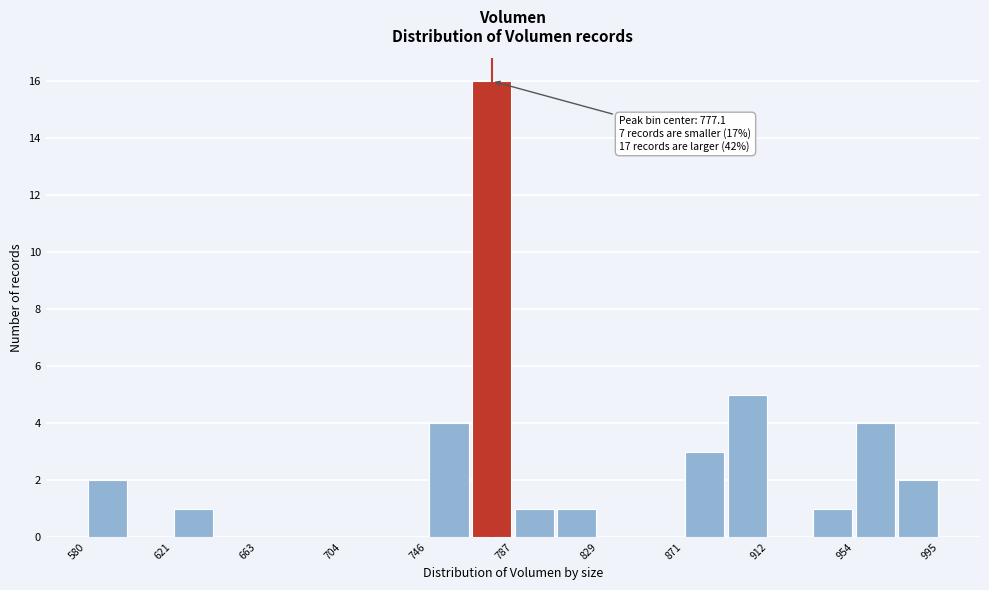

Which range on the x-axis has the tallest bar?

765 to 785